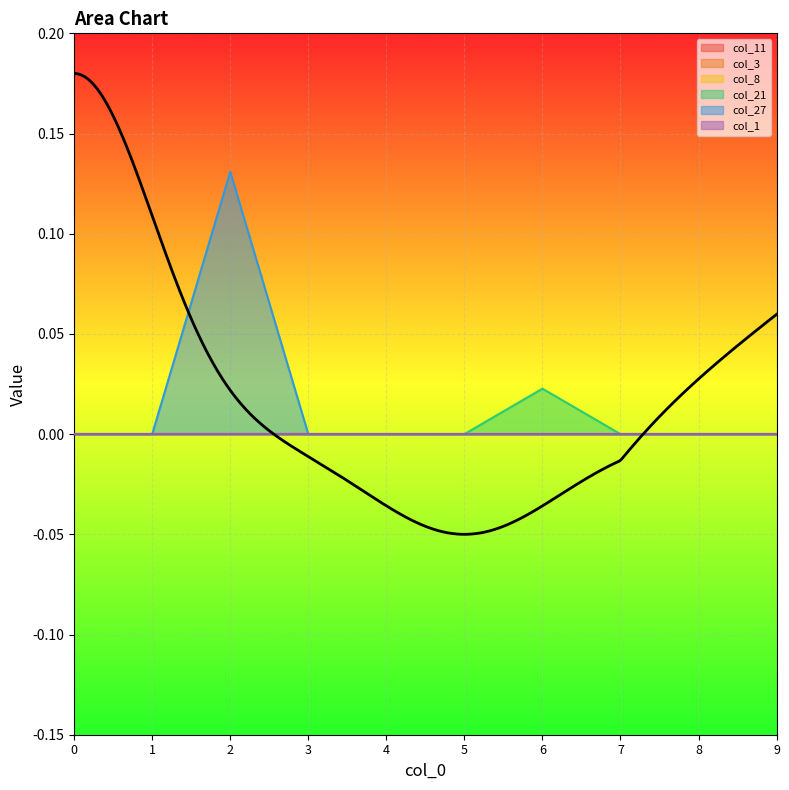

Is the value of col_3 at 1 greater than the value of col_1 at 0?

No